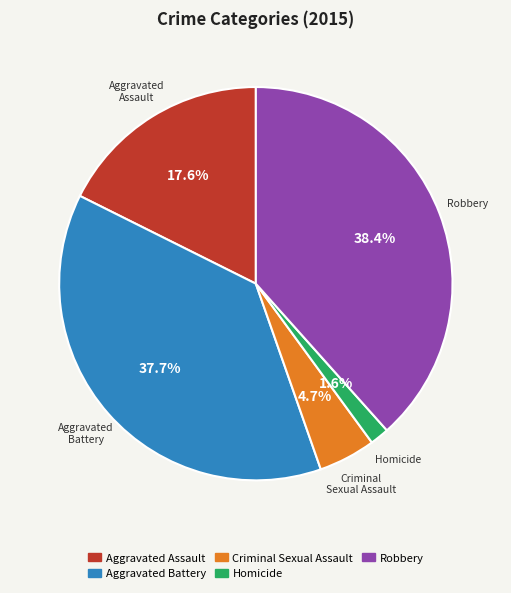

What percentage is the Robbery slice, to the nearest percent?

38%